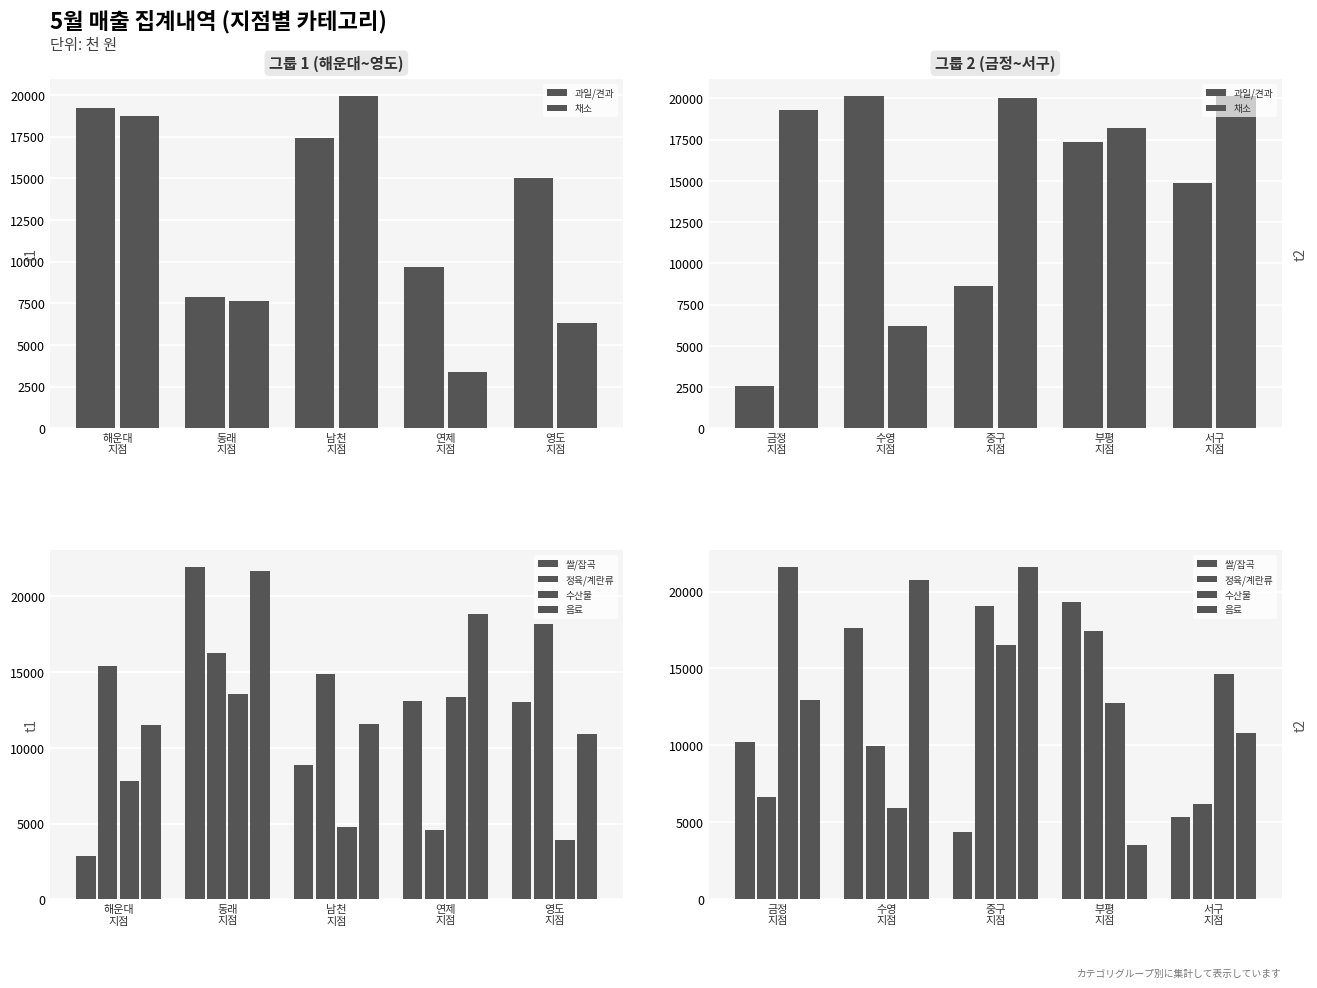

What is the label of the 1st bar from the right?

서구 지점